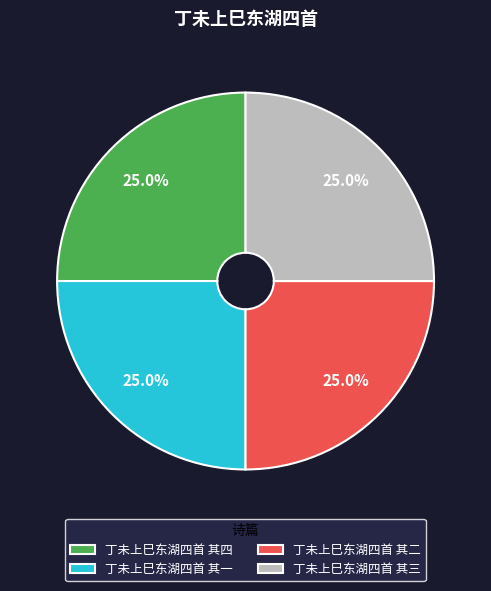

What portion of the pie excludes 丁未上巳东湖四首 其三?

75.0%